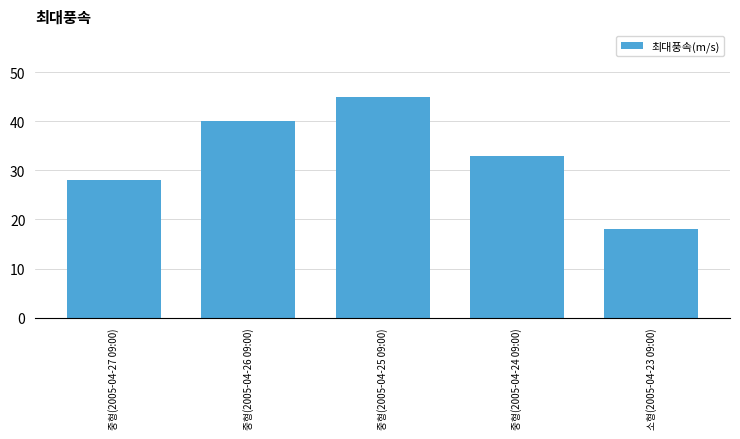

What is the average value?

33